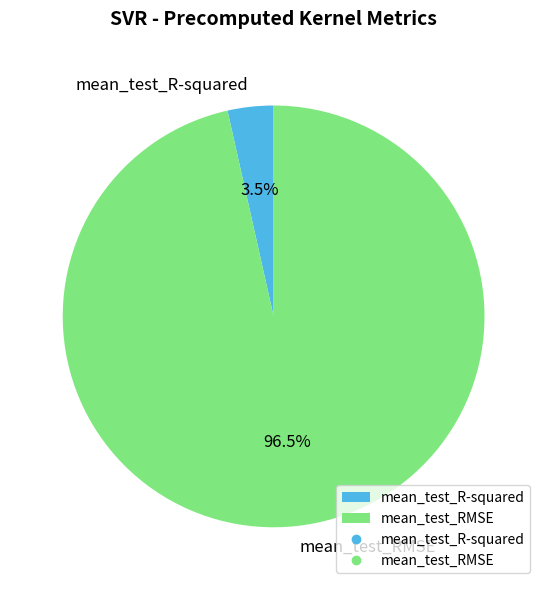

Which category accounts for the majority?

mean_test_RMSE